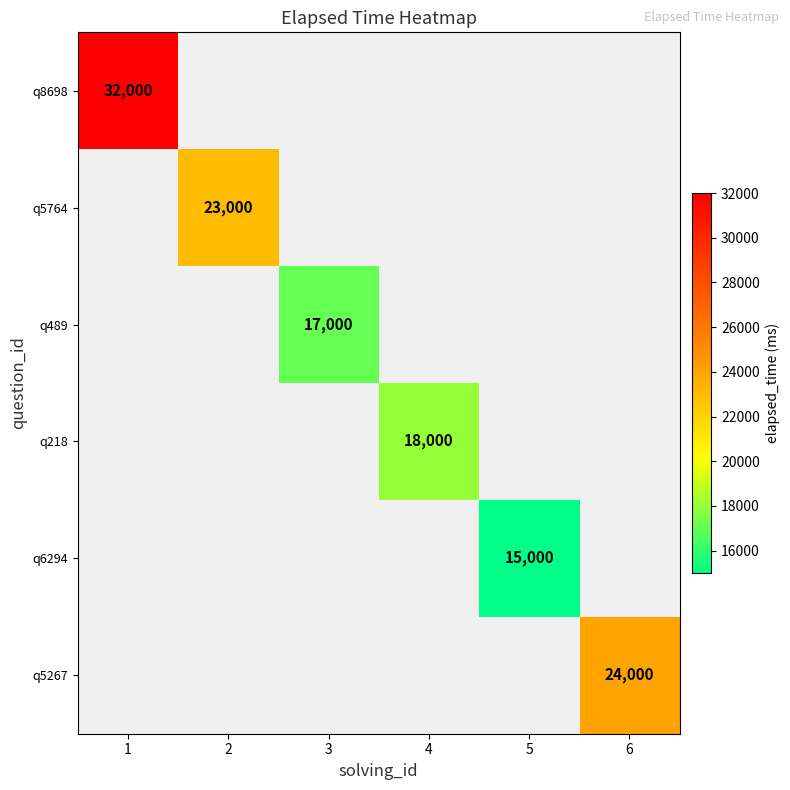

Is it true that q8698 equals 10580 at 1?

False